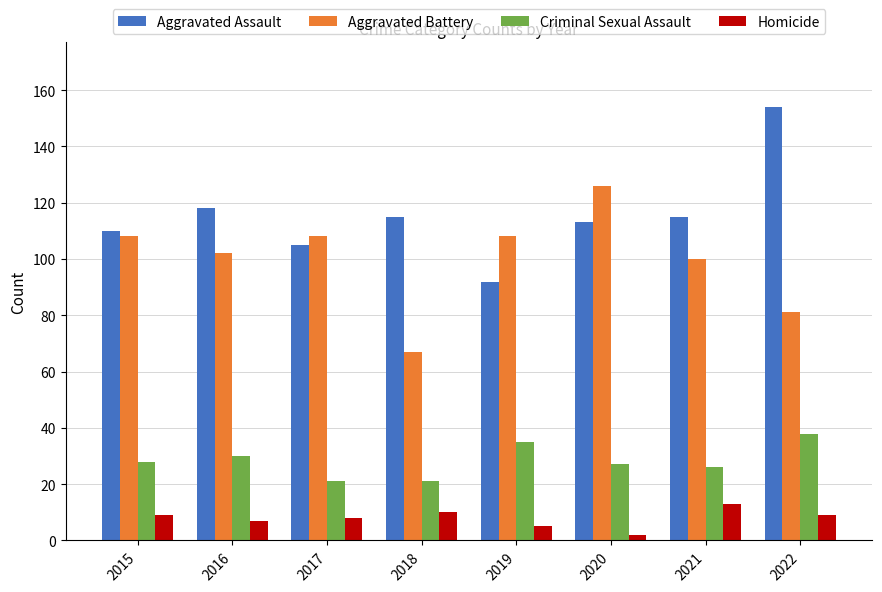

What is the total value across all series at 2022?

282